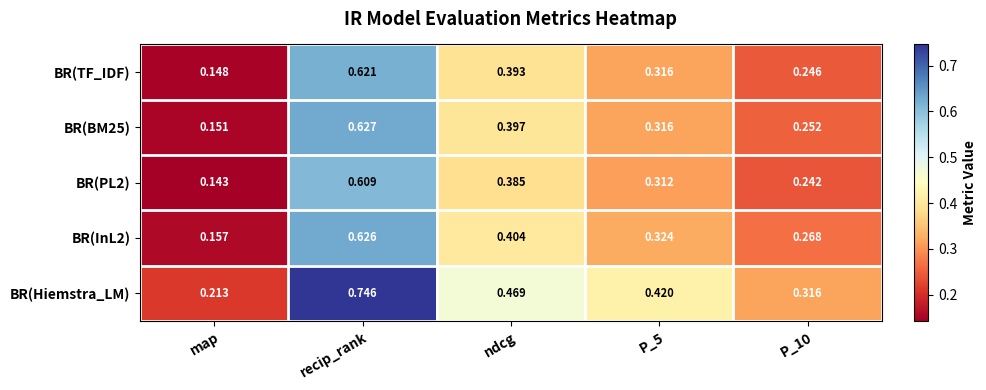

Where is BR(TF_IDF) nearest to the value 0?

map